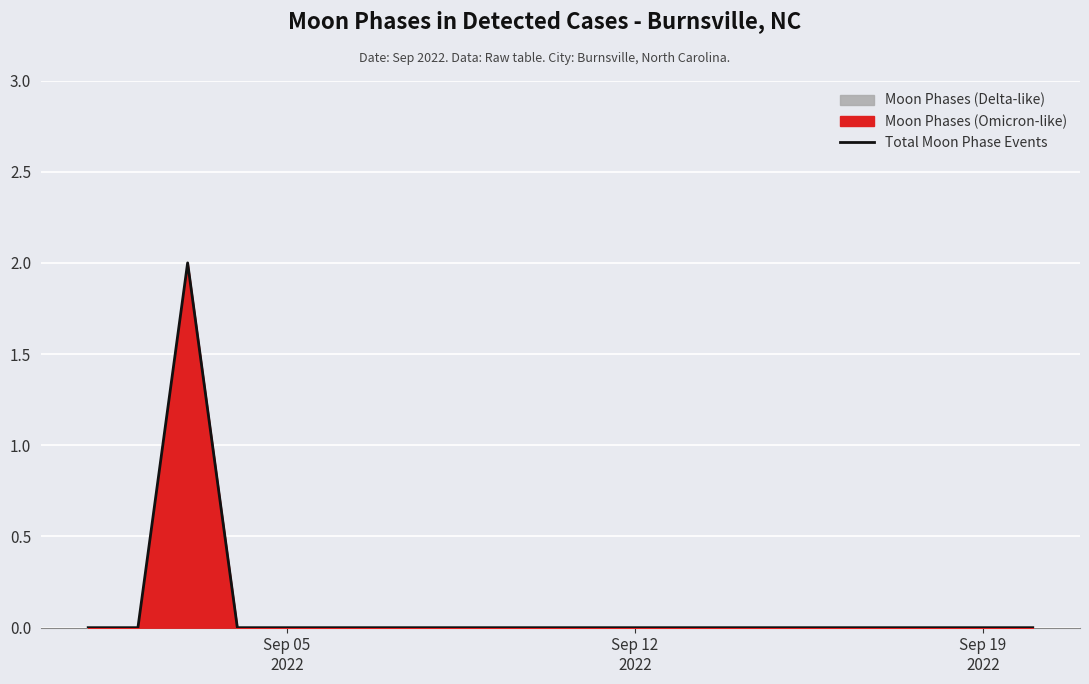

Reading left to right, extract all data points from this chart.

0	0	2	0	0	0	0	0	0	0	0	0	0	0	0	0	0	0	0	0